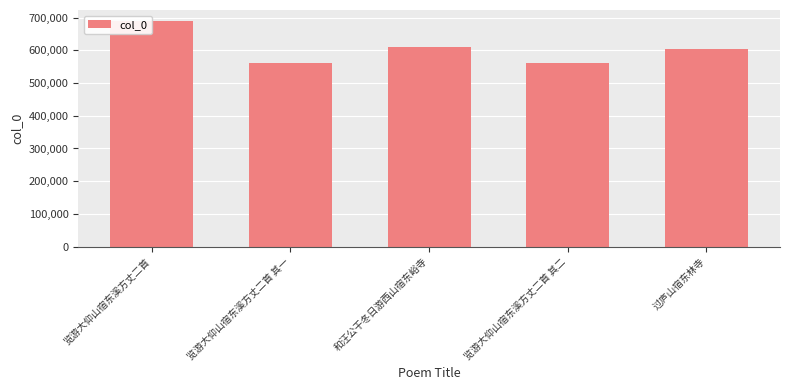

Rank the categories by value from highest to lowest.

览游大仰山宿东溪方丈二首, 和汪公干冬日游西山宿东峪寺, 过庐山宿东林寺, 览游大仰山宿东溪方丈二首 其二, 览游大仰山宿东溪方丈二首 其一